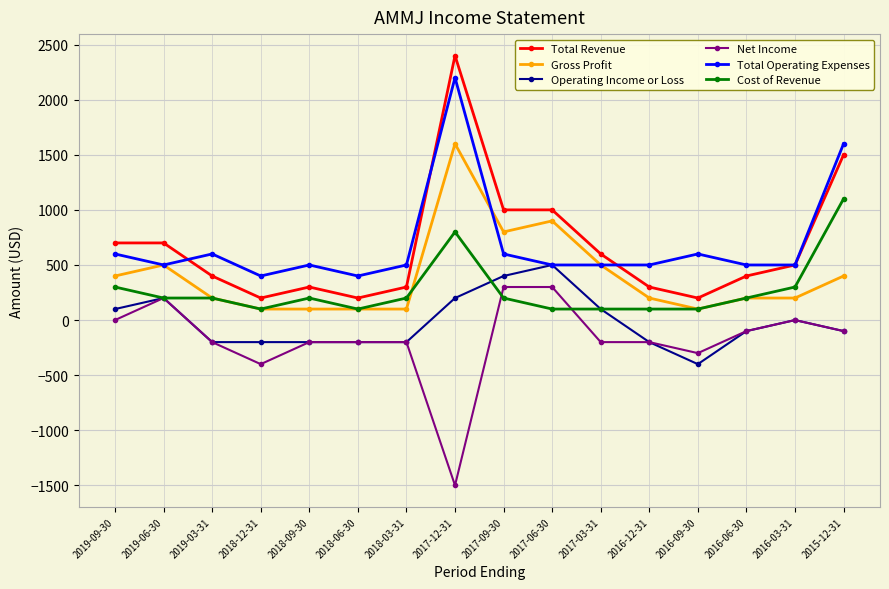

Reading left to right, transcribe all the data shown in this chart.

Total Revenue: 700	700	400	200	300	200	300	2400	1000	1000	600	300	200	400	500	1500
Gross Profit: 400	500	200	100	100	100	100	1600	800	900	500	200	100	200	200	400
Operating Income or Loss: 100	200	-200	-200	-200	-200	-200	200	400	500	100	-200	-400	-100	0	-100
Net Income: 0	200	-200	-400	-200	-200	-200	-1500	300	300	-200	-200	-300	-100	0	-100
Total Operating Expenses: 600	500	600	400	500	400	500	2200	600	500	500	500	600	500	500	1600
Cost of Revenue: 300	200	200	100	200	100	200	800	200	100	100	100	100	200	300	1100